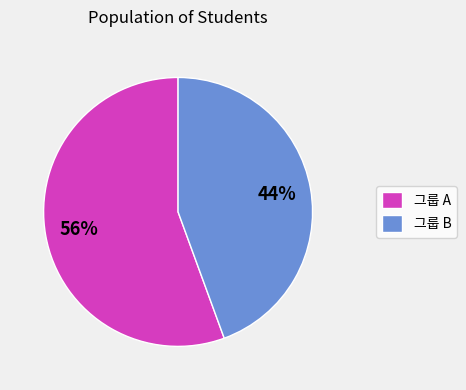

Count the number of slices in the pie.

2